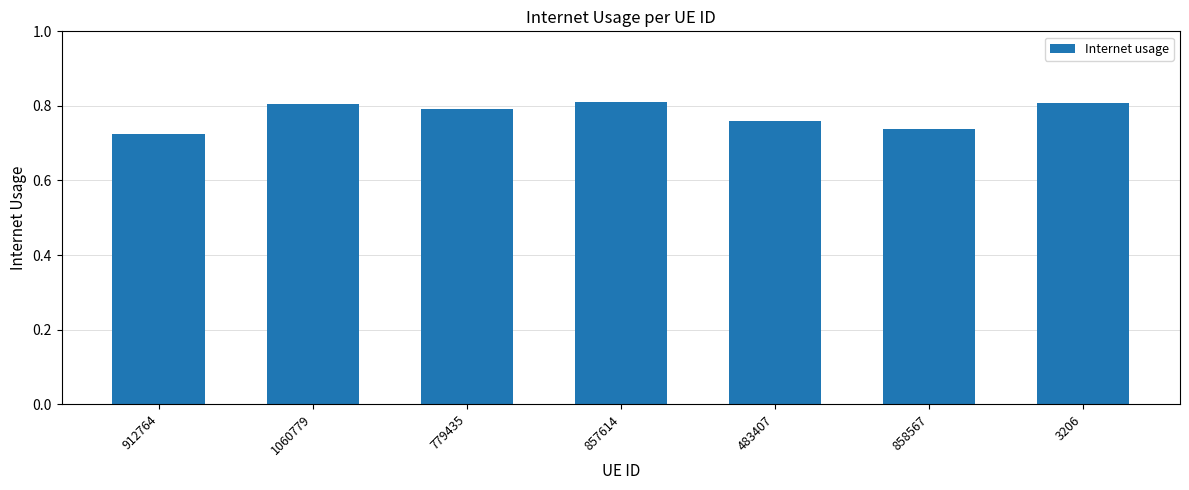

What is the label of the 1st bar from the left?

912764